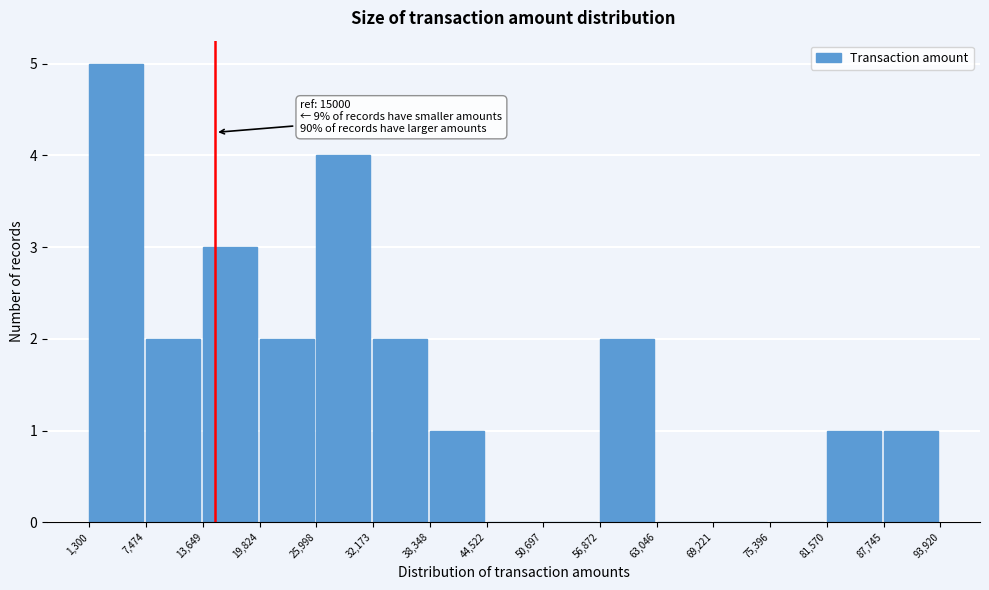

Over which range of the x-axis is the bar tallest?

1,300 to 7,474